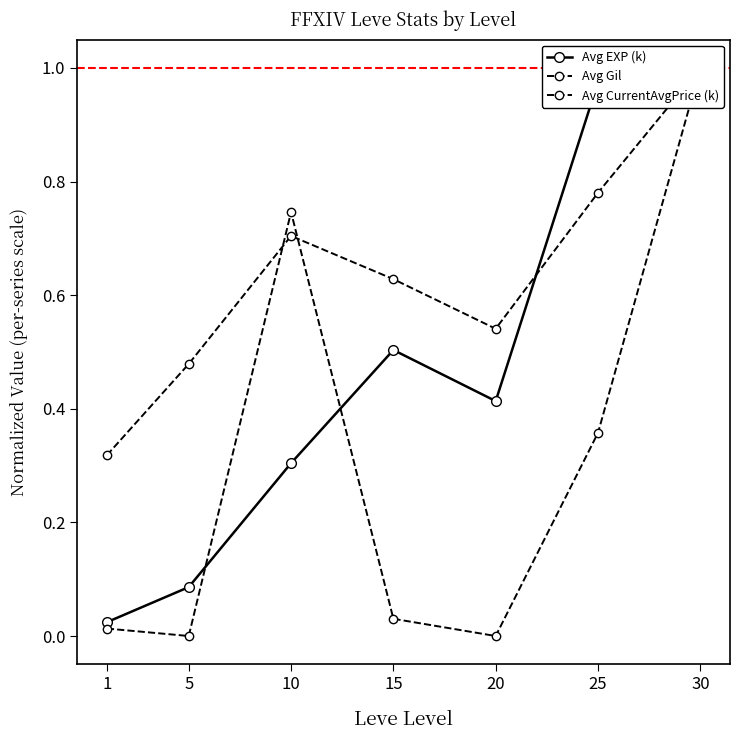

What is the value of the Avg Gil point at the 1st from the left?

0.3